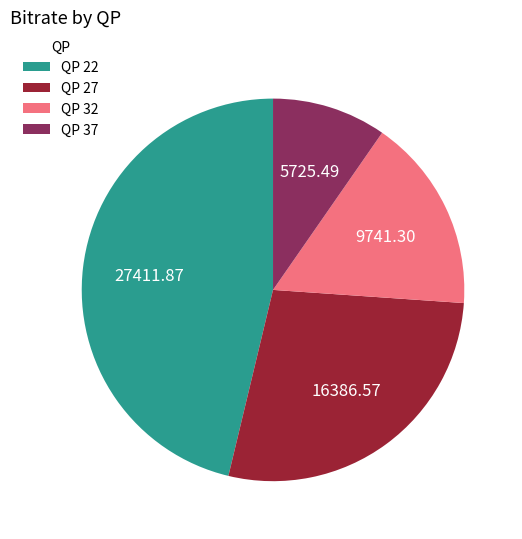

Approximately how many times larger is the value at QP 37 compared to QP 27?

0.3